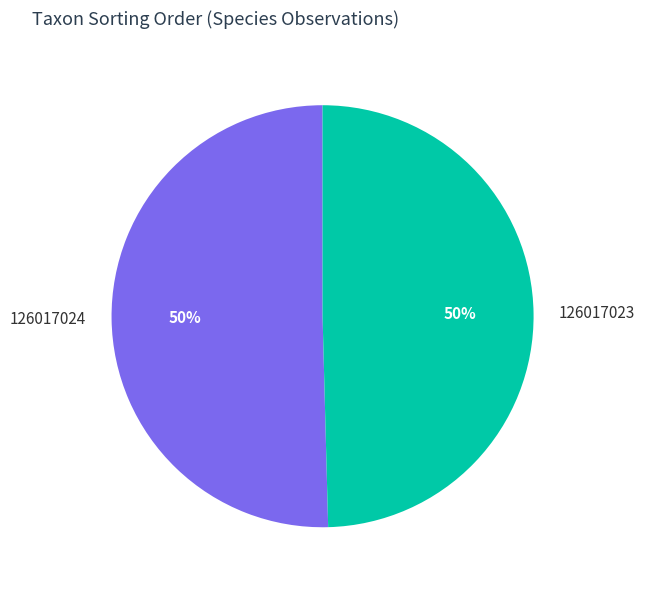

What is the majority slice?

126017024